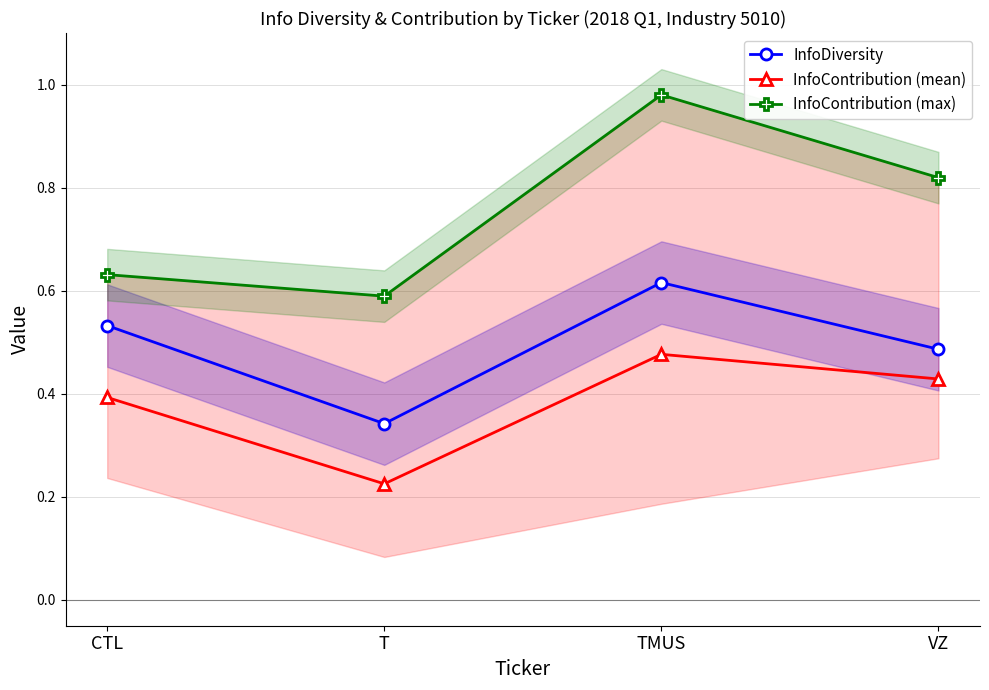

True or false: InfoContribution (mean) and InfoContribution (max) cross at least once.

False